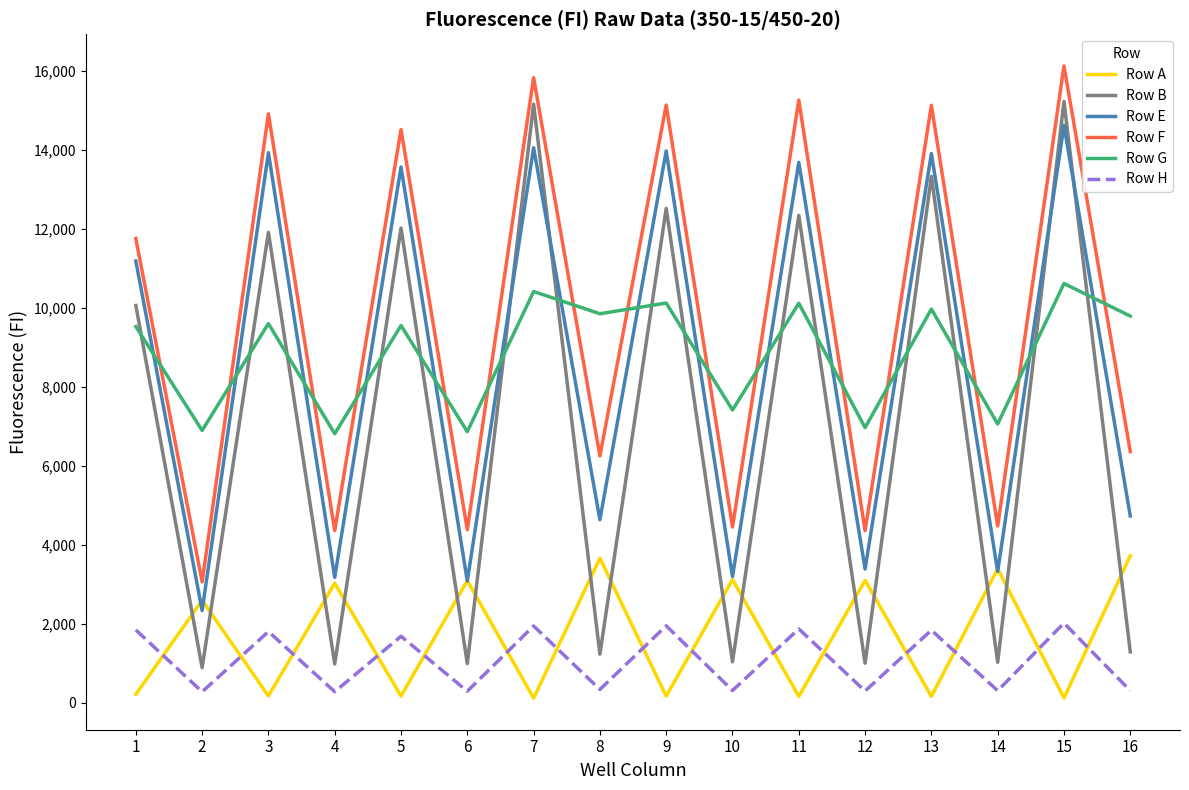

Which series has the largest range (max minus min)?

Row B